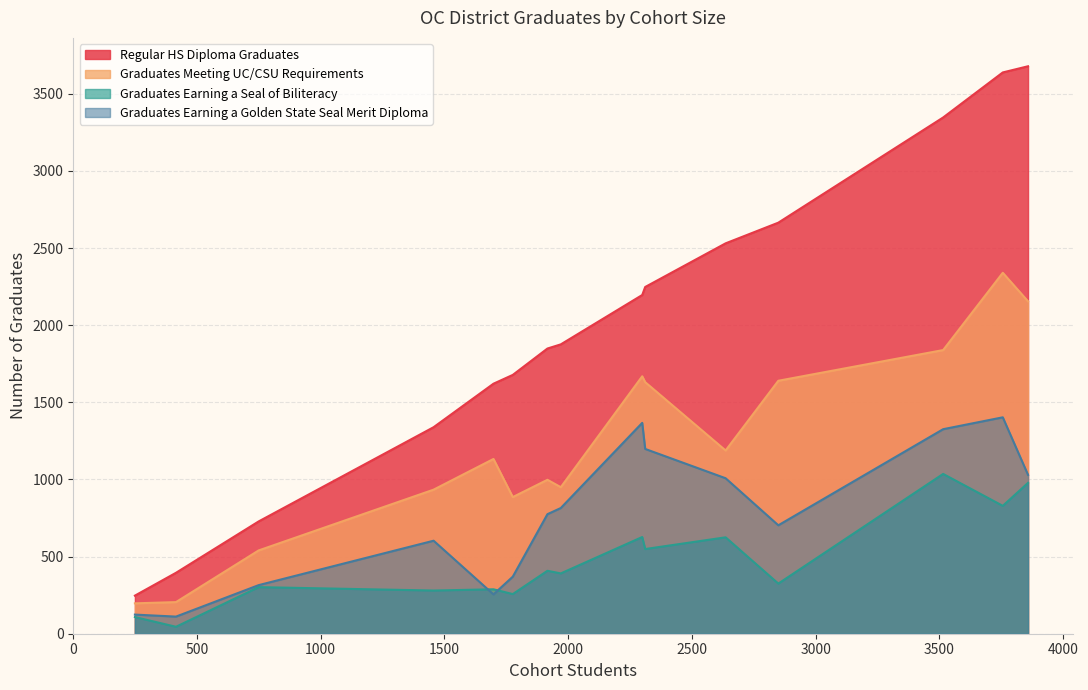

Rank the series by their average value, from highest to lowest.

Regular HS Diploma Graduates, Graduates Meeting UC/CSU Requirements, Graduates Earning a Golden State Seal Merit Diploma, Graduates Earning a Seal of Biliteracy